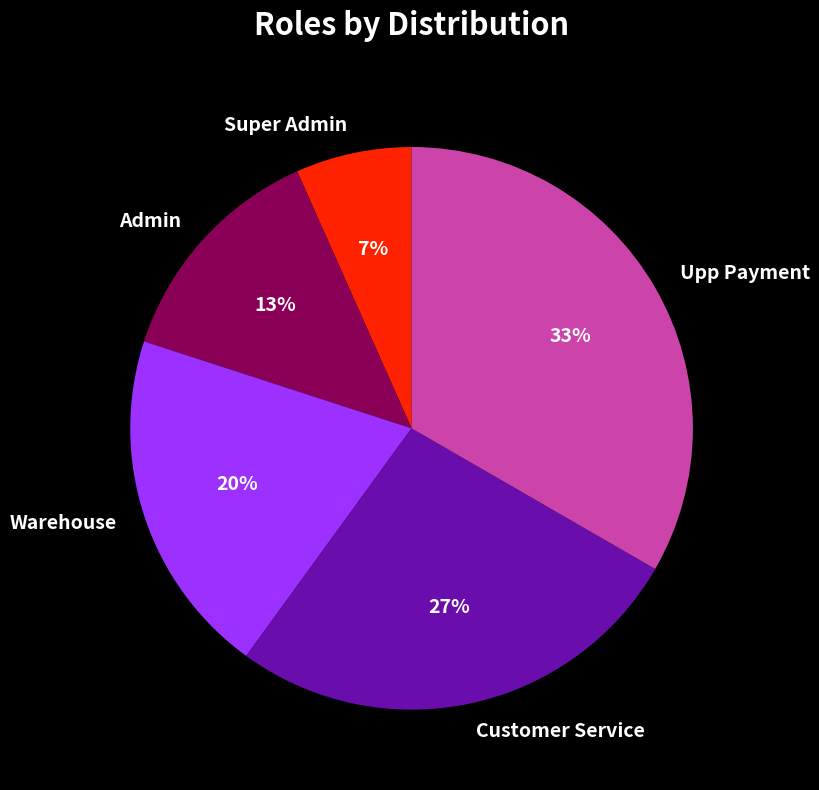

What is the smallest slice in the pie chart?

Super Admin